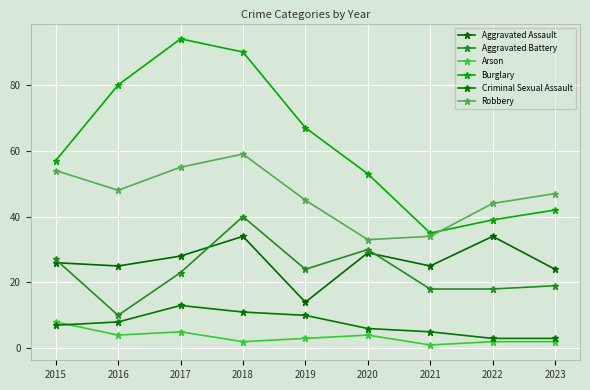

True or false: Burglary and Aggravated Assault intersect in this chart.

False